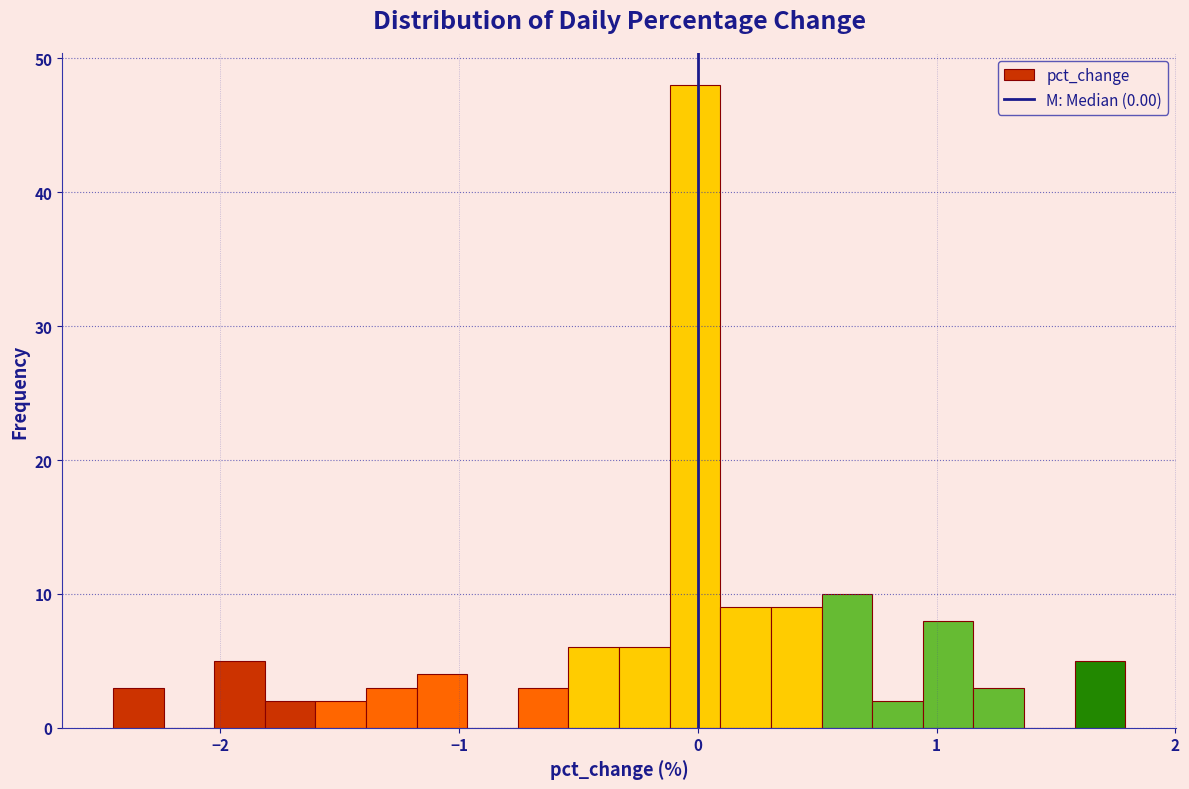

Around what value on the x-axis is the tallest bar? Give the approximate position of its centre, as read against the axis.

0.0